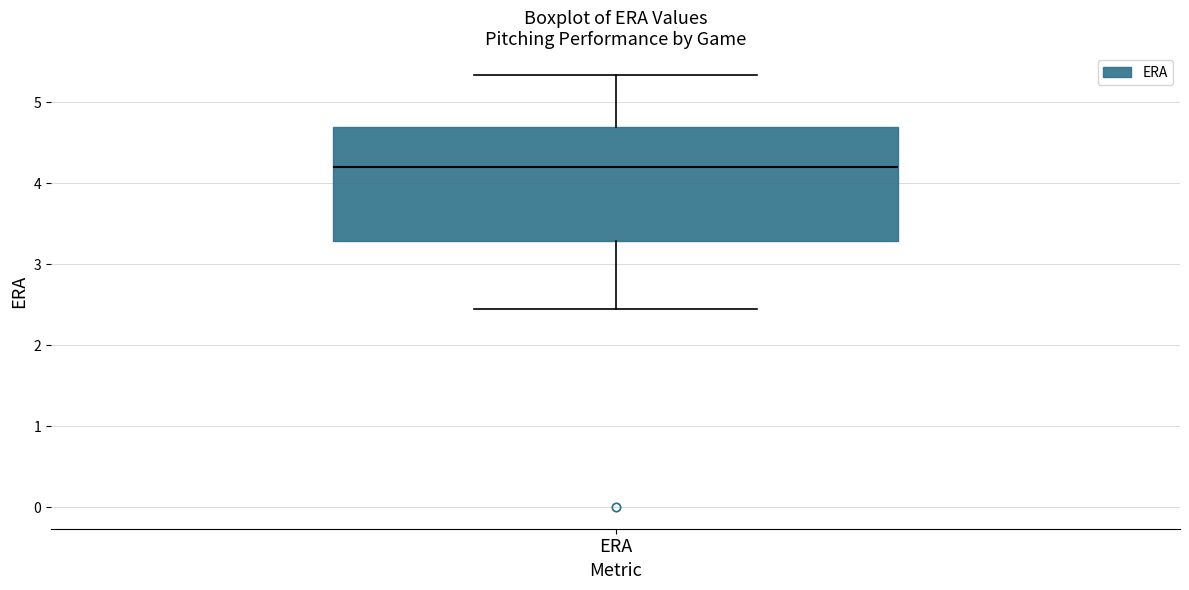

Read this box plot against the y-axis: the position of the median line, the range covered by the box, and the ends of both whiskers. The values are not printed on the chart, so give them approximately, as read against the axis.

median 4.2, box 3.3 to 4.7, whiskers 2.5 to 5.3